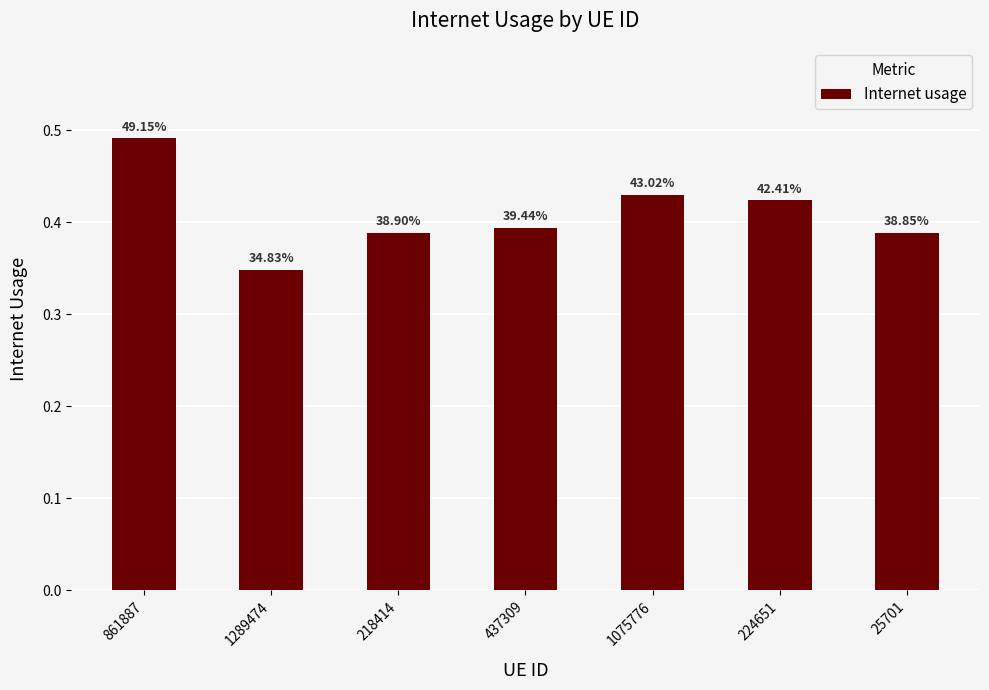

Reading left to right, extract all data points from this chart.

861887=0.5	1289474=0.3	218414=0.4	437309=0.4	1075776=0.4	224651=0.4	25701=0.4